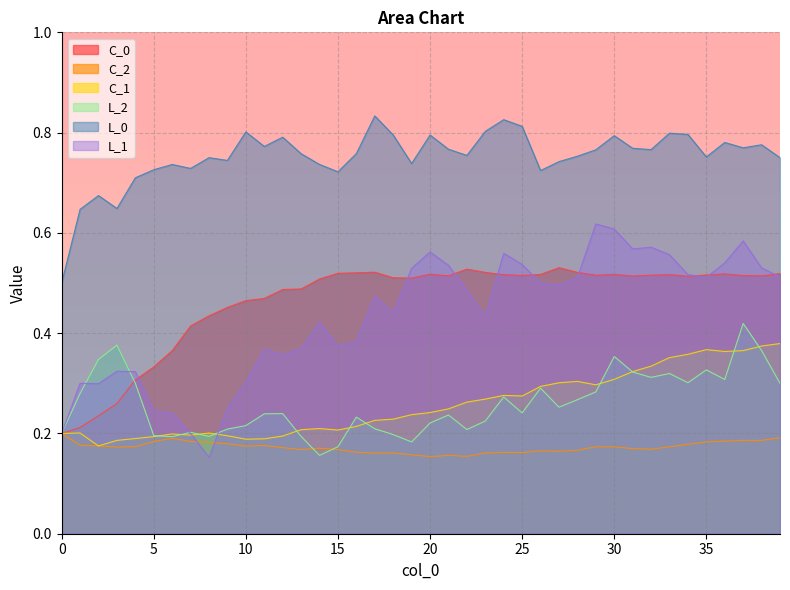

At which category is the sum across all series the highest?

37